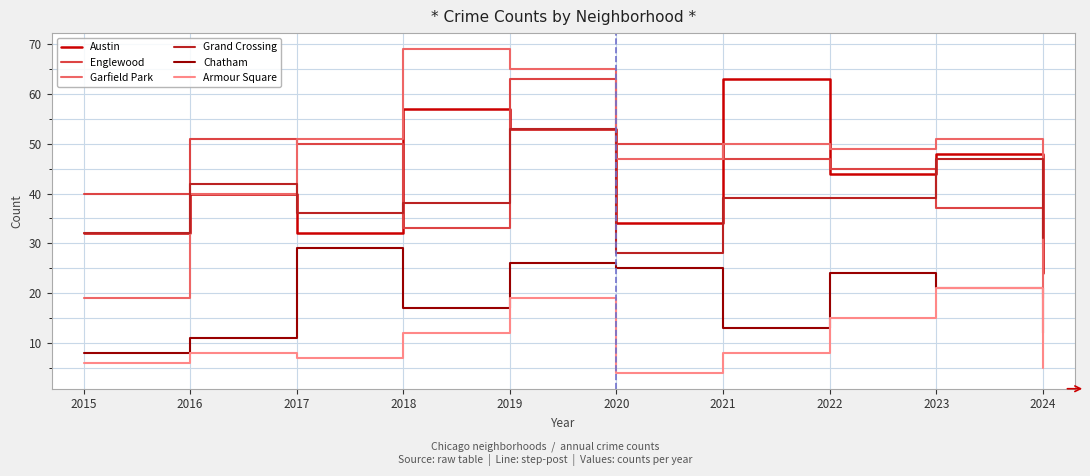

Which category has the lowest value in the Chatham series?

2015